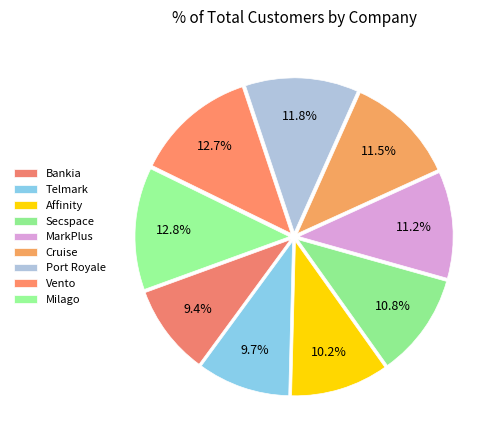

Combined, do Milago and Affinity account for over 50%?

No